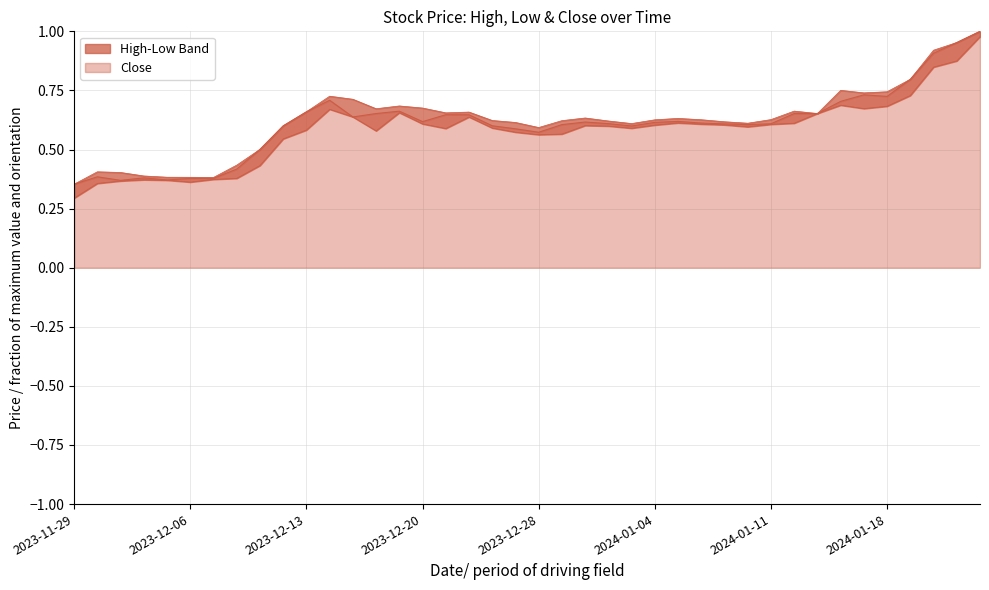

Reading left to right, extract all data points from this chart.

High: 0.4	0.4	0.4	0.4	0.4	0.4	0.4	0.4	0.5	0.6	0.7	0.7	0.7	0.7	0.7	0.7	0.7	0.7	0.6	0.6	0.6	0.6	0.6	0.6	0.6	0.6	0.6	0.6	0.6	0.6	0.6	0.7	0.7	0.8	0.7	0.7	0.8	0.9	1.0	1.0
Low: 0.3	0.4	0.4	0.4	0.4	0.4	0.4	0.4	0.4	0.5	0.6	0.7	0.6	0.6	0.7	0.6	0.6	0.6	0.6	0.6	0.6	0.6	0.6	0.6	0.6	0.6	0.6	0.6	0.6	0.6	0.6	0.6	0.7	0.7	0.7	0.7	0.7	0.8	0.9	1.0
Close: 0.4	0.4	0.4	0.4	0.4	0.4	0.4	0.4	0.5	0.6	0.7	0.7	0.6	0.7	0.7	0.6	0.6	0.6	0.6	0.6	0.6	0.6	0.6	0.6	0.6	0.6	0.6	0.6	0.6	0.6	0.6	0.7	0.7	0.7	0.7	0.7	0.8	0.9	1.0	1.0